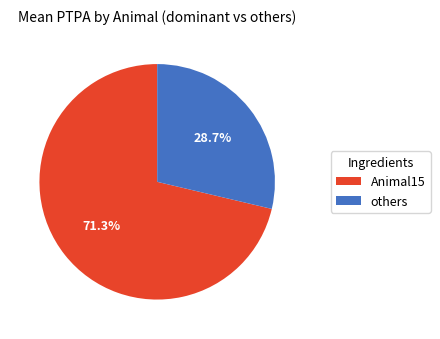

What is the largest slice in the pie chart?

Animal15